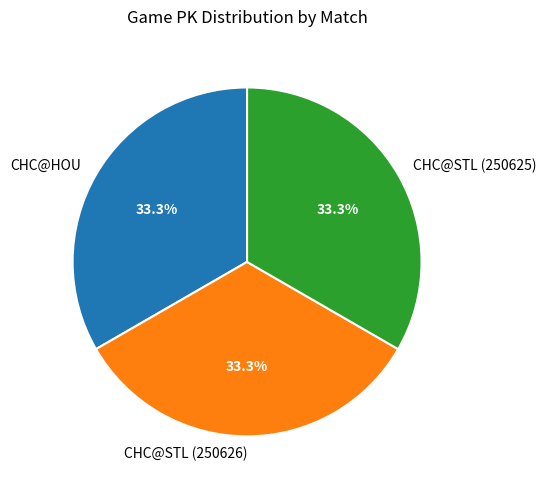

Approximately how many times larger is the value at CHC@HOU compared to CHC@STL (250625)?

1.0